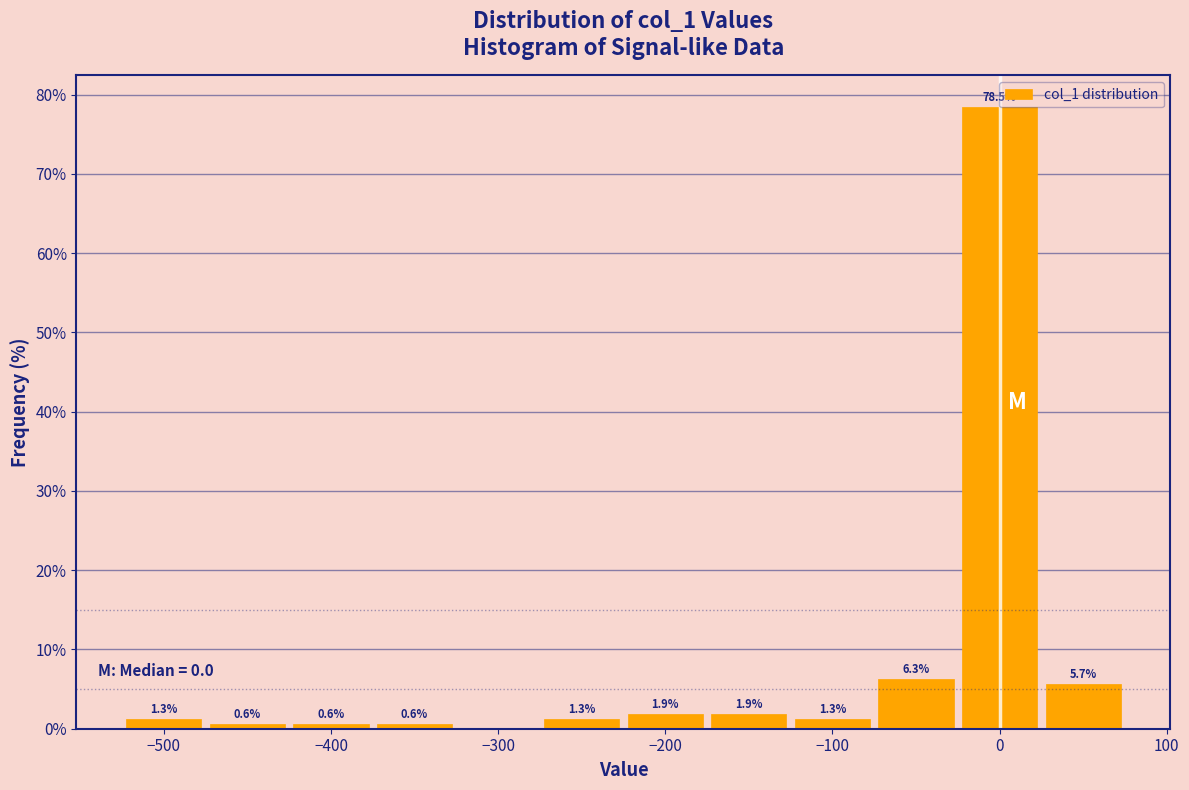

Over which range of the x-axis is the bar tallest?

-25 to 25